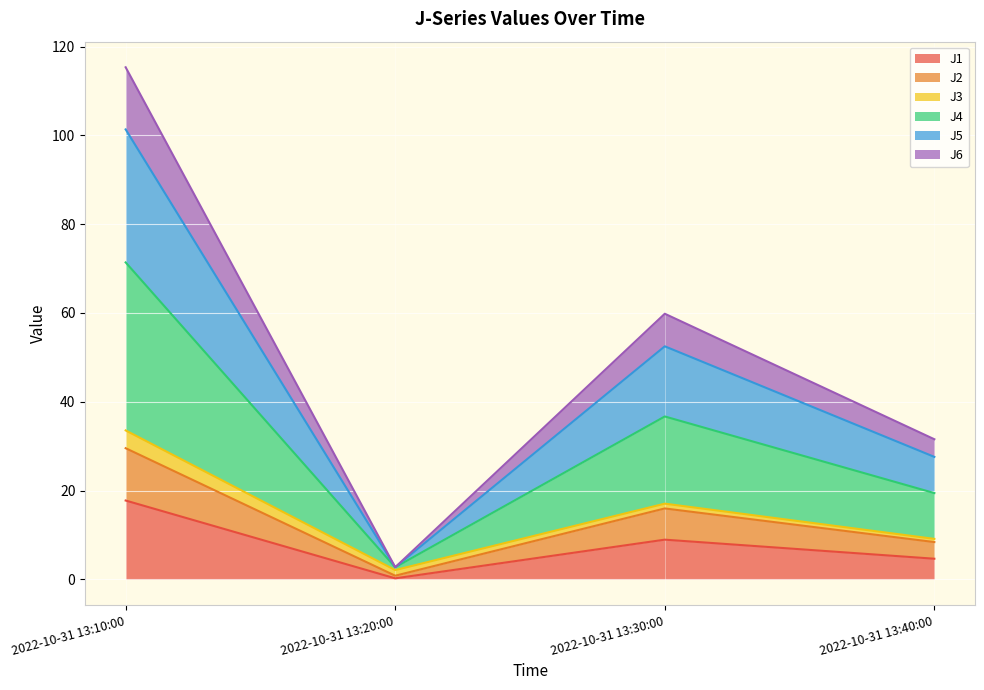

What is the total value across all series at 2022-10-31 13:10:00?

115.3